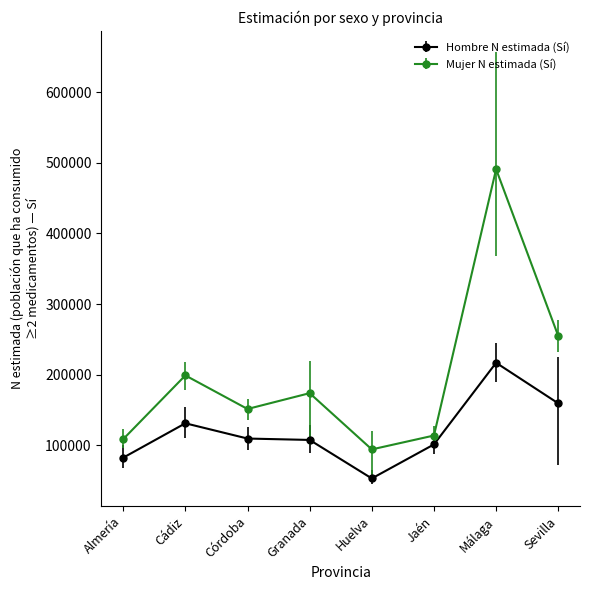

How many interior local valleys does the Mujer N estimada (Sí) series have?

2